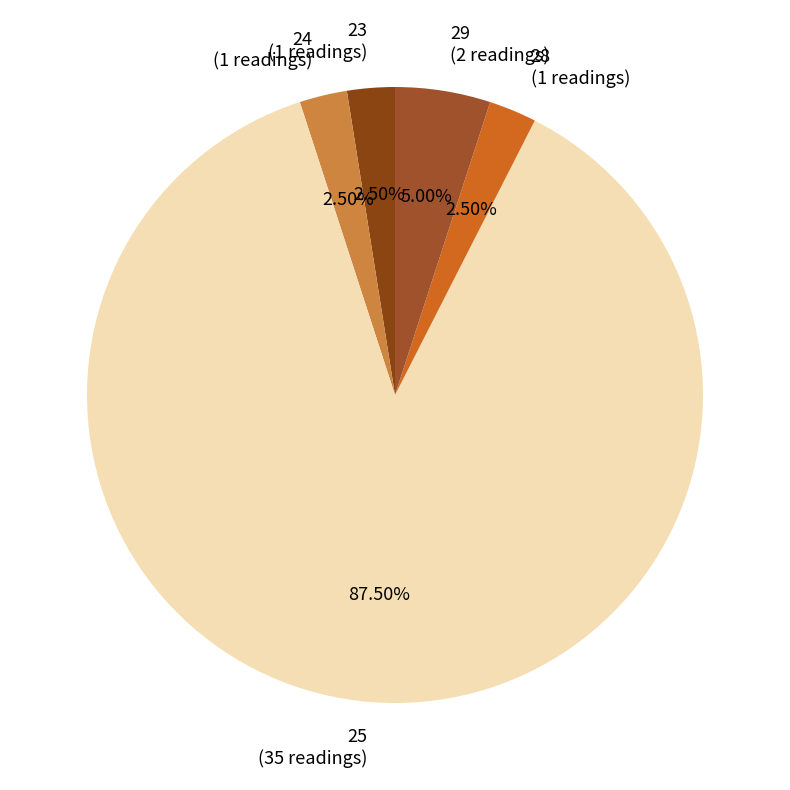

Approximately how many times larger is the value at 29 compared to 28?

2.0